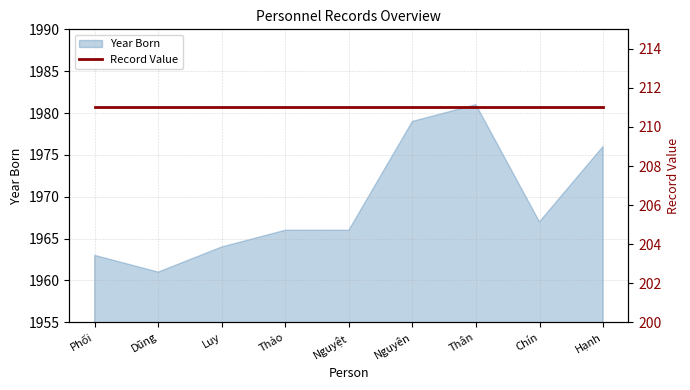

True or false: the data shows 1976 at Hạnh.

True